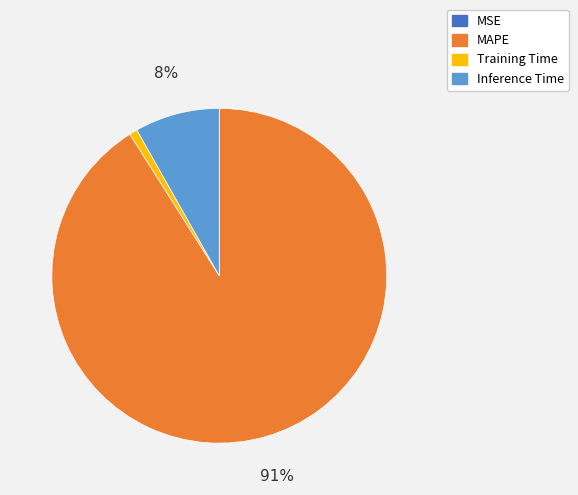

Is there any slice that represents more than half of the pie?

Yes